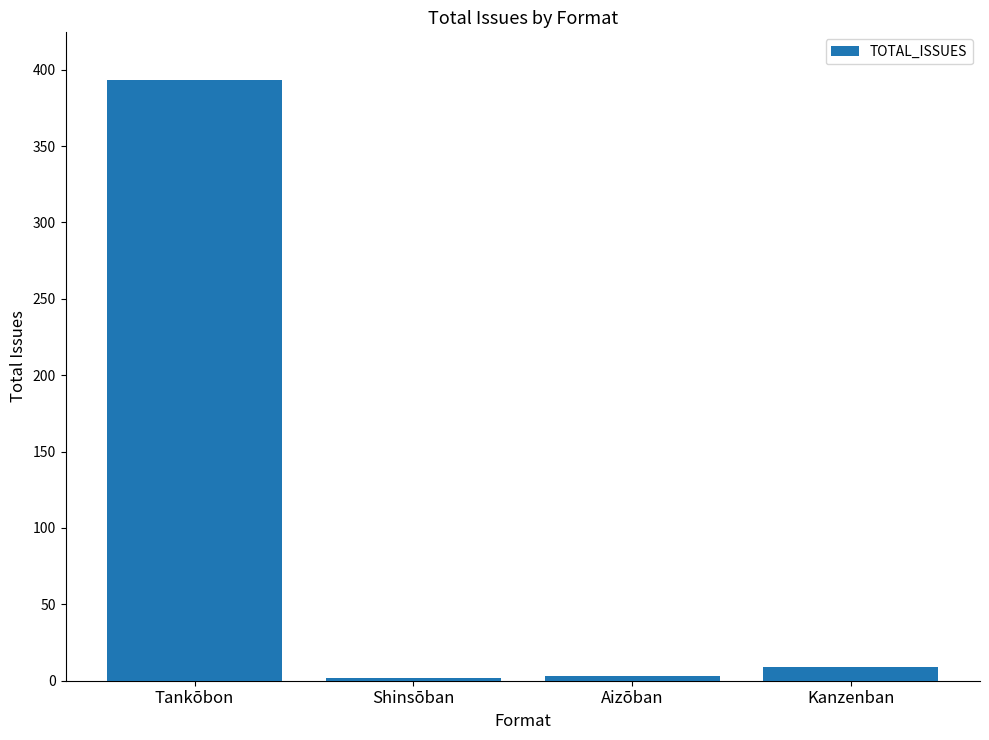

What is the average value?

102